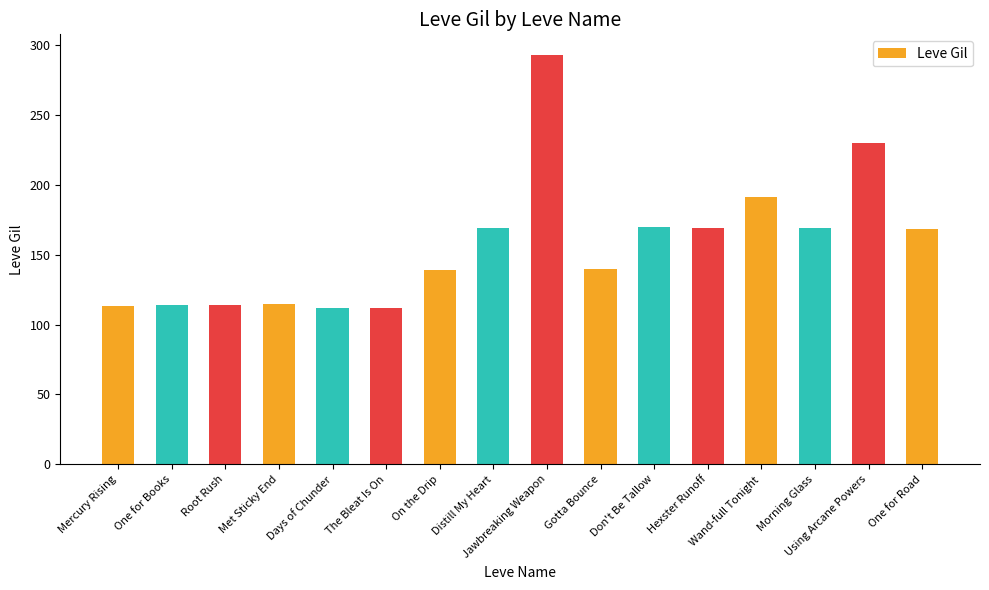

The value at Hexster Runoff is 169. True or false?

True